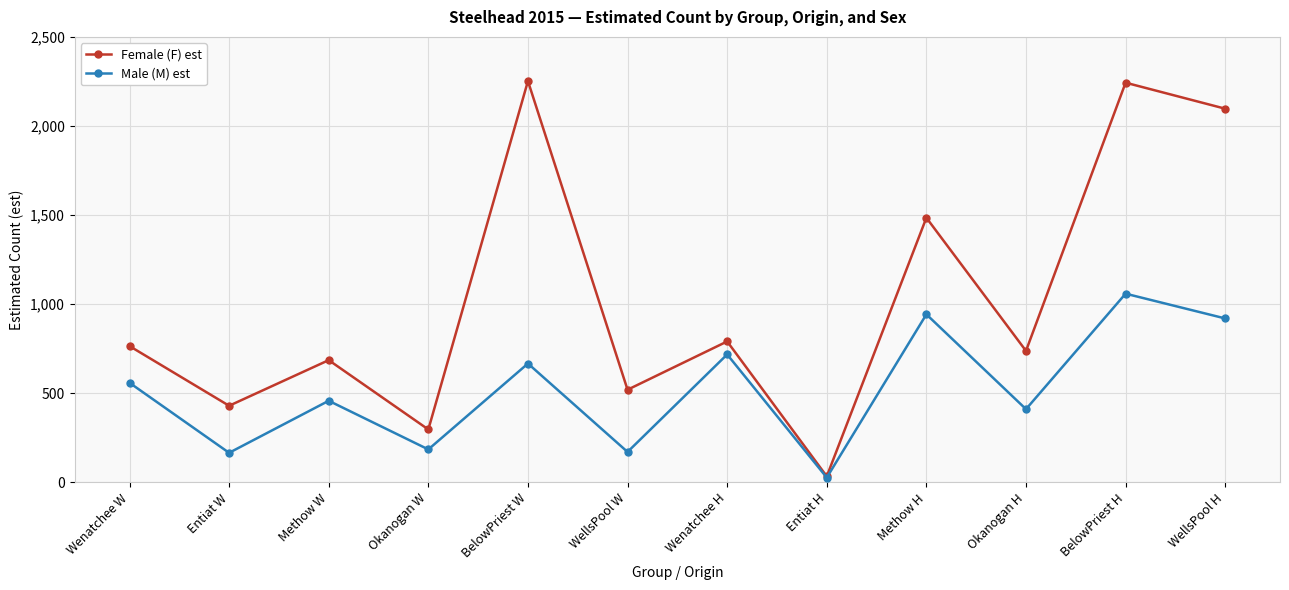

Where is the first local minimum for Female (F) est?

Entiat W